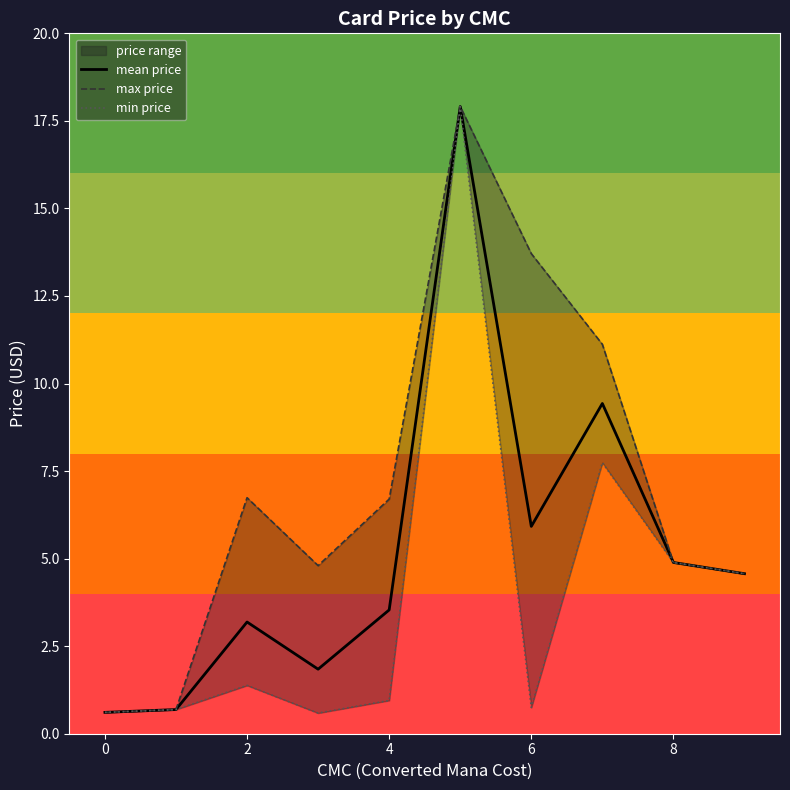

Rank the series by their maximum value, from highest to lowest.

mean price, max price, min price